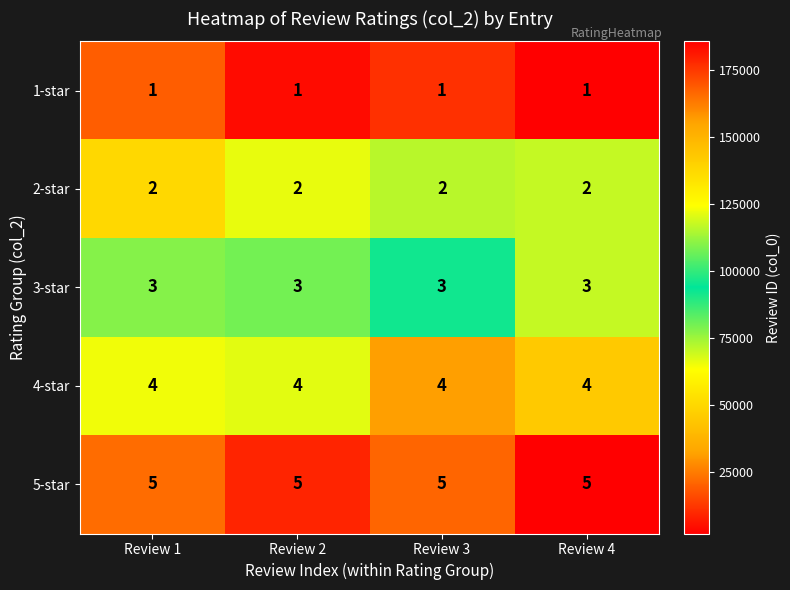

True or false: 5-star has a value of 5 at Review 1.

True